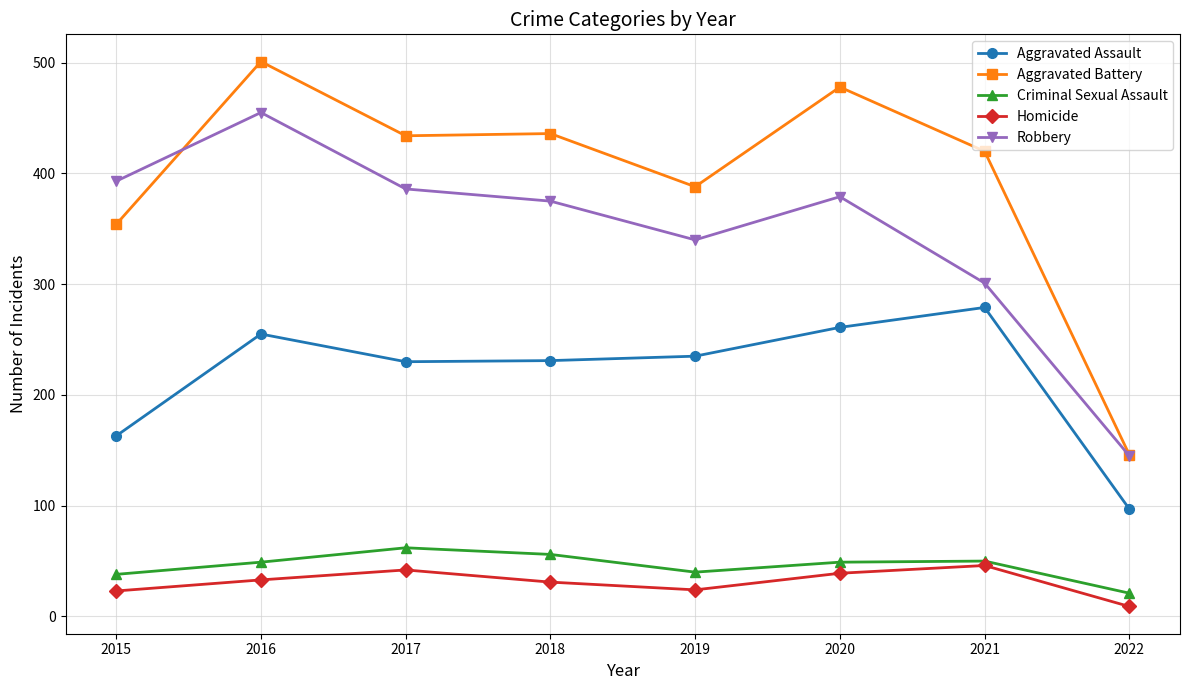

How many series are shown in this chart?

5